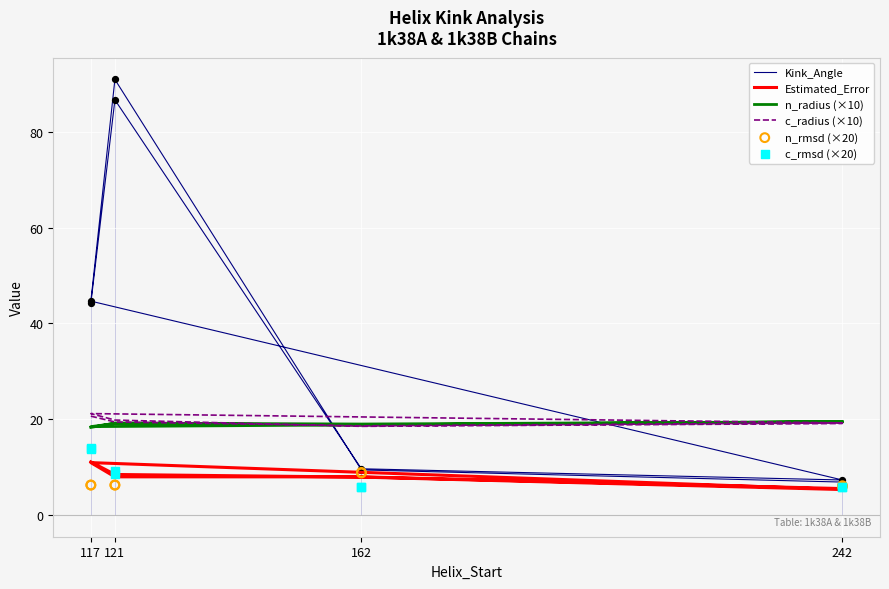

What are all the series names shown in the legend?

Kink_Angle, Estimated_Error, n_radius (×10), c_radius (×10), n_rmsd (×20), c_rmsd (×20)